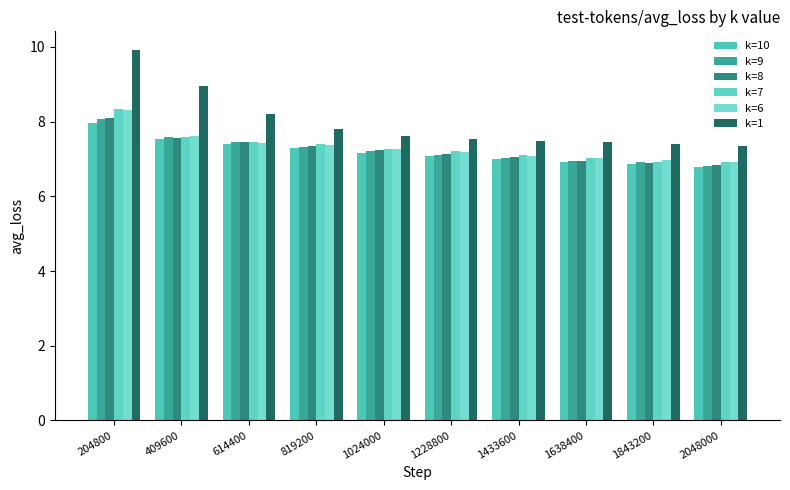

Reading right to left, list all the values displayed in this chart.

k=10: 2048000=6.8	1843200=6.9	1638400=6.9	1433600=7.0	1228800=7.1	1024000=7.2	819200=7.3	614400=7.4	409600=7.5	204800=8.0
k=9: 2048000=6.8	1843200=6.9	1638400=7.0	1433600=7.0	1228800=7.1	1024000=7.2	819200=7.3	614400=7.4	409600=7.6	204800=8.1
k=8: 2048000=6.9	1843200=6.9	1638400=7.0	1433600=7.1	1228800=7.1	1024000=7.2	819200=7.3	614400=7.5	409600=7.6	204800=8.1
k=7: 2048000=6.9	1843200=6.9	1638400=7.0	1433600=7.1	1228800=7.2	1024000=7.3	819200=7.4	614400=7.5	409600=7.6	204800=8.3
k=6: 2048000=6.9	1843200=7.0	1638400=7.0	1433600=7.1	1228800=7.2	1024000=7.3	819200=7.4	614400=7.4	409600=7.6	204800=8.3
k=1: 2048000=7.4	1843200=7.4	1638400=7.5	1433600=7.5	1228800=7.5	1024000=7.6	819200=7.8	614400=8.2	409600=8.9	204800=9.9